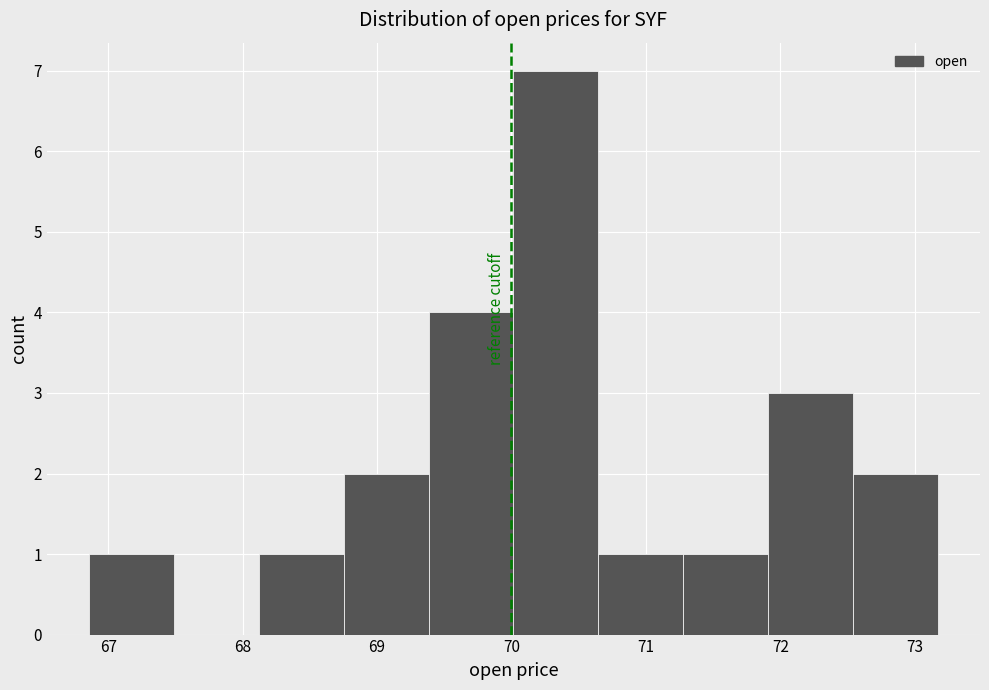

Reading left to right, transcribe this chart: for each bar, give the range it covers on the x-axis and its height. Neither the bar edges nor the heights are printed on the chart, so give them approximately, as read against the axes.

66.9 to 67.5: 1
67.5 to 68.1: 0
68.1 to 68.8: 1
68.8 to 69.4: 2
69.4 to 70.0: 4
70.0 to 70.6: 7
70.6 to 71.3: 1
71.3 to 71.9: 1
71.9 to 72.5: 3
72.5 to 73.2: 2